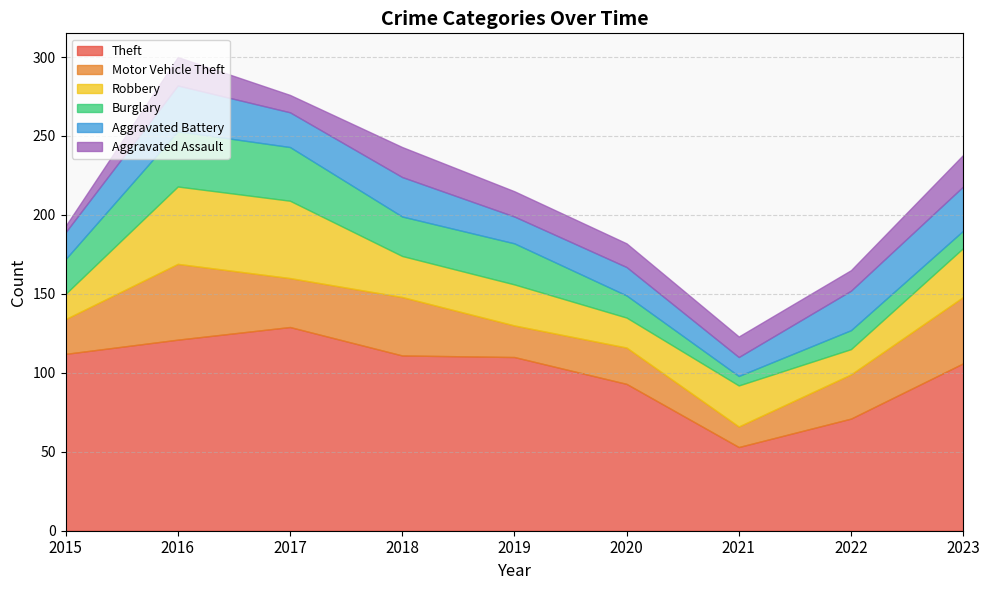

Which series has the widest spread of values?

Theft